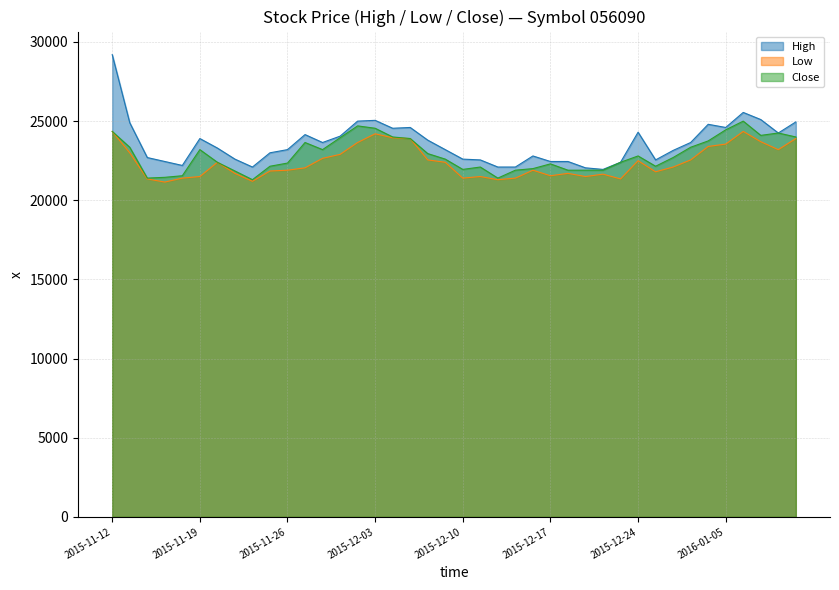

Is the value of Close at 2016-01-11 greater than the value of High at 2015-12-01?

No